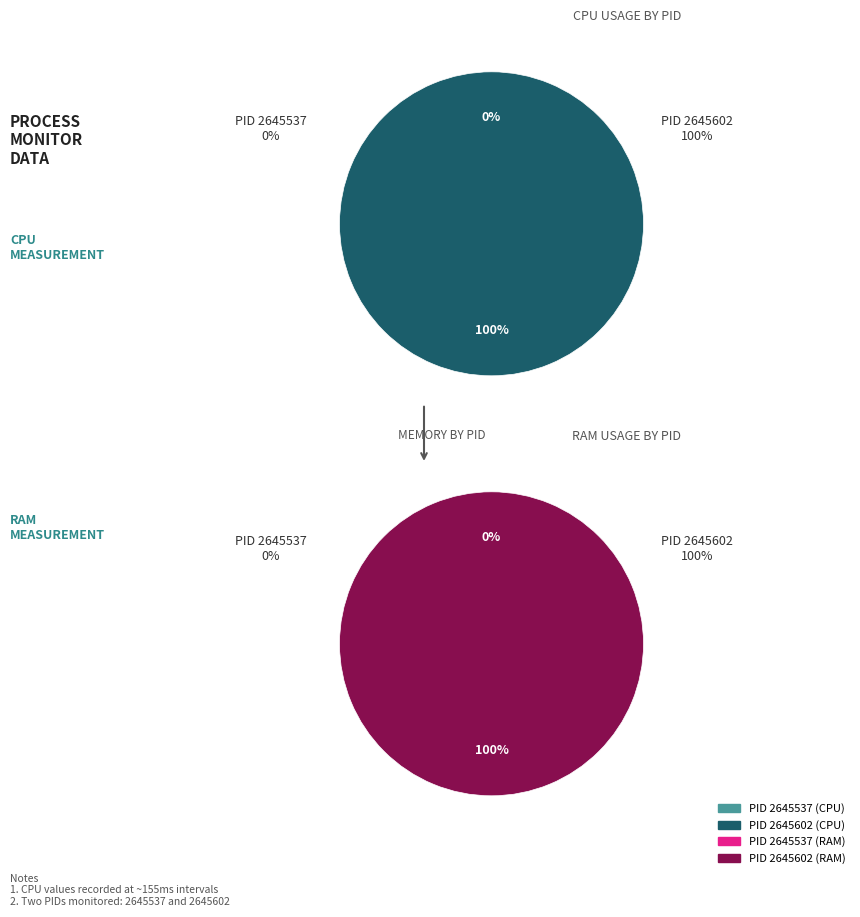

What is the largest slice in the pie chart?

2645602